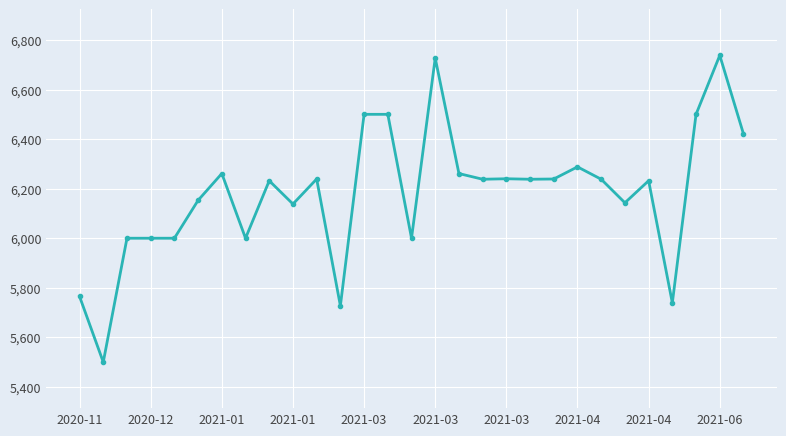

What is the average value?

6181